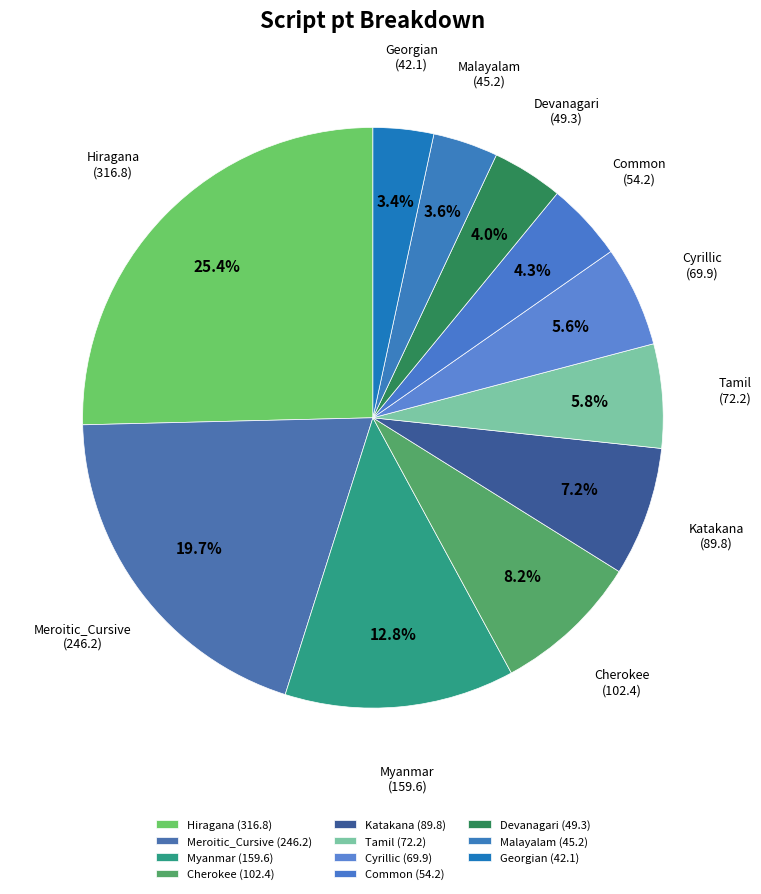

Does Cyrillic represent more than half of the total?

No